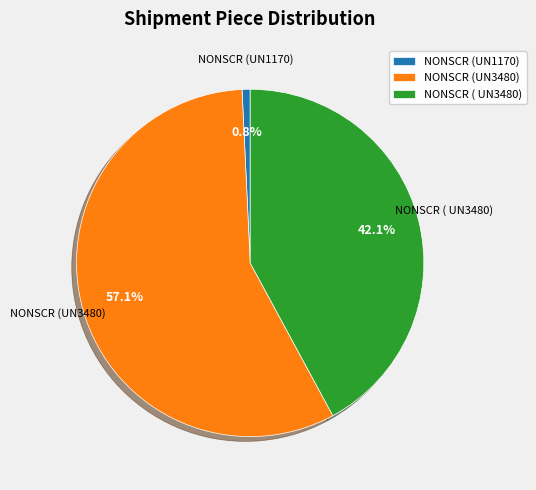

Is the sum of NONSCR (UN1170) and NONSCR (UN3480) greater than half?

Yes